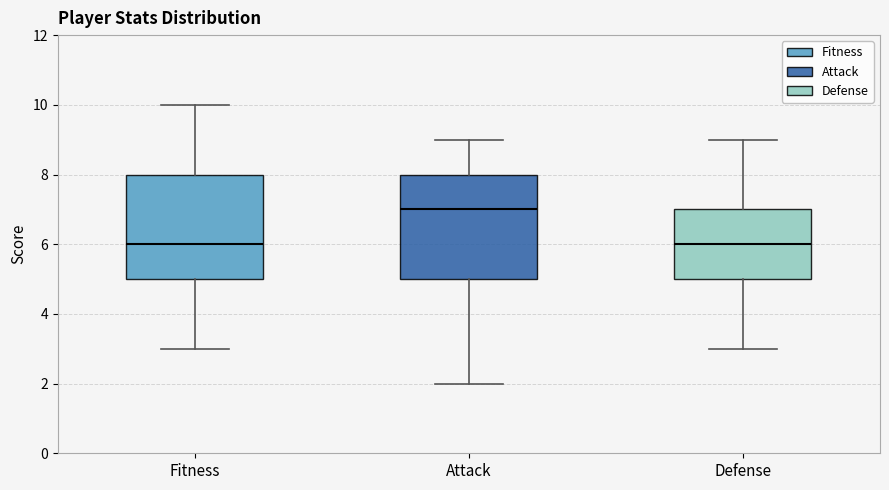

Reading left to right, transcribe this box plot: for each box, give where its median line is, the range the box spans, and where its two whiskers end, as read against the y-axis. The values are not printed on the chart, so give them approximately, as read against the axis.

Fitness: median 6, box 5 to 8, whiskers 3 to 10
Attack: median 7, box 5 to 8, whiskers 2 to 9
Defense: median 6, box 5 to 7, whiskers 3 to 9